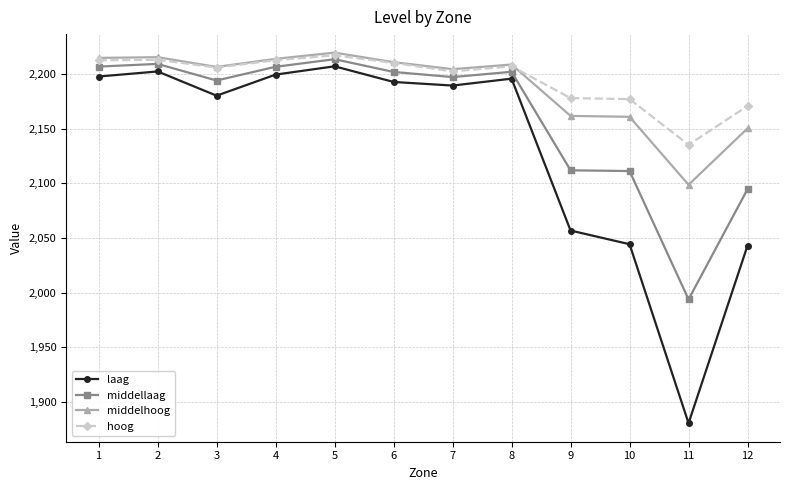

What is the minimum value for middellaag?

1993.8